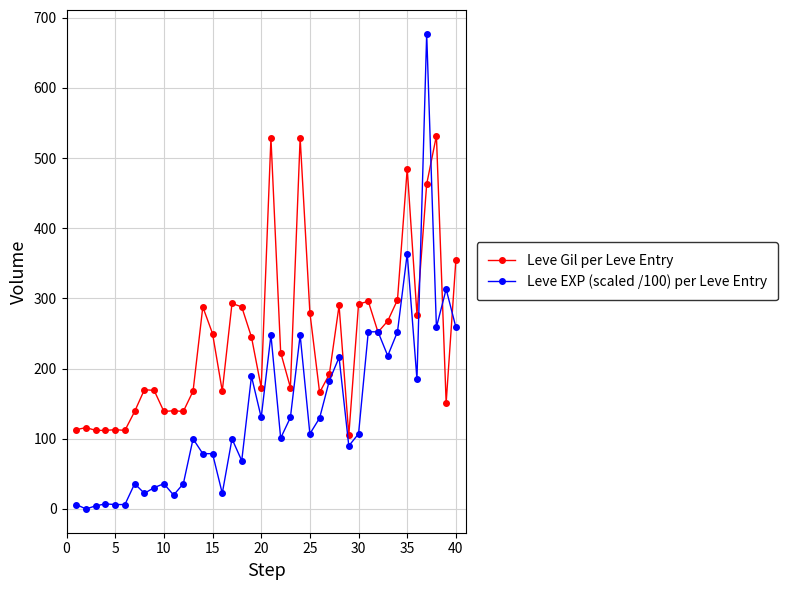

True or false: Leve Gil per Leve Entry has more than 1 points higher than both neighbors.

True